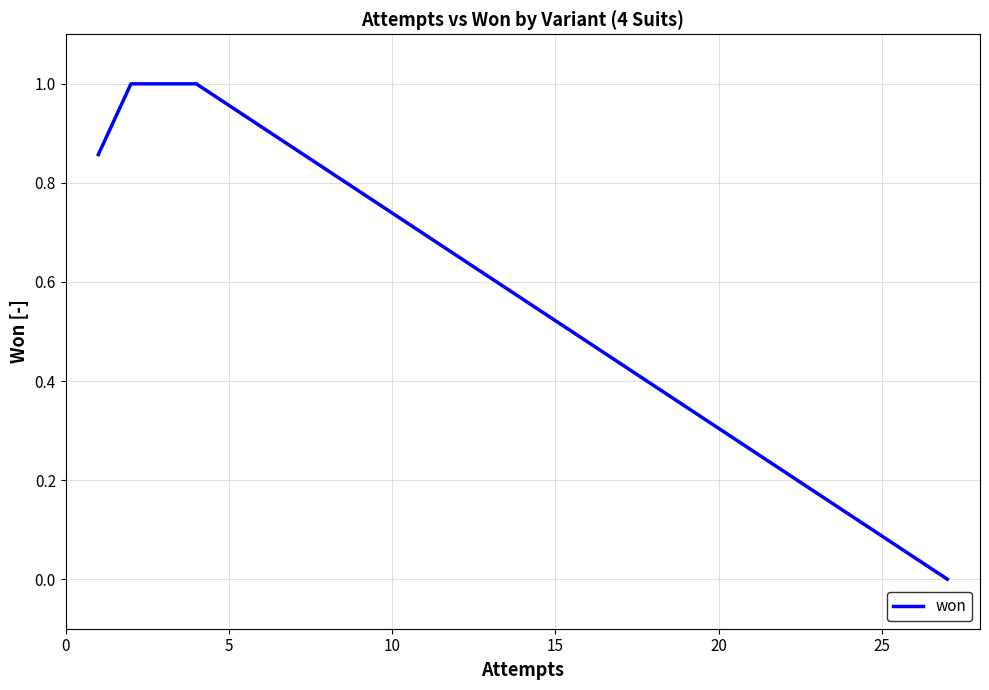

What is the difference between the maximum and minimum values?

1.0